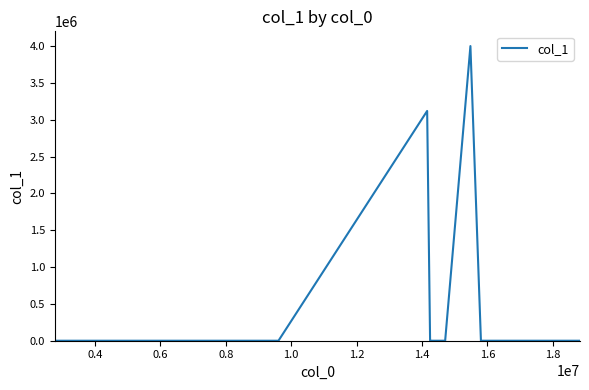

What is the maximum value shown in the chart?

4000000.0